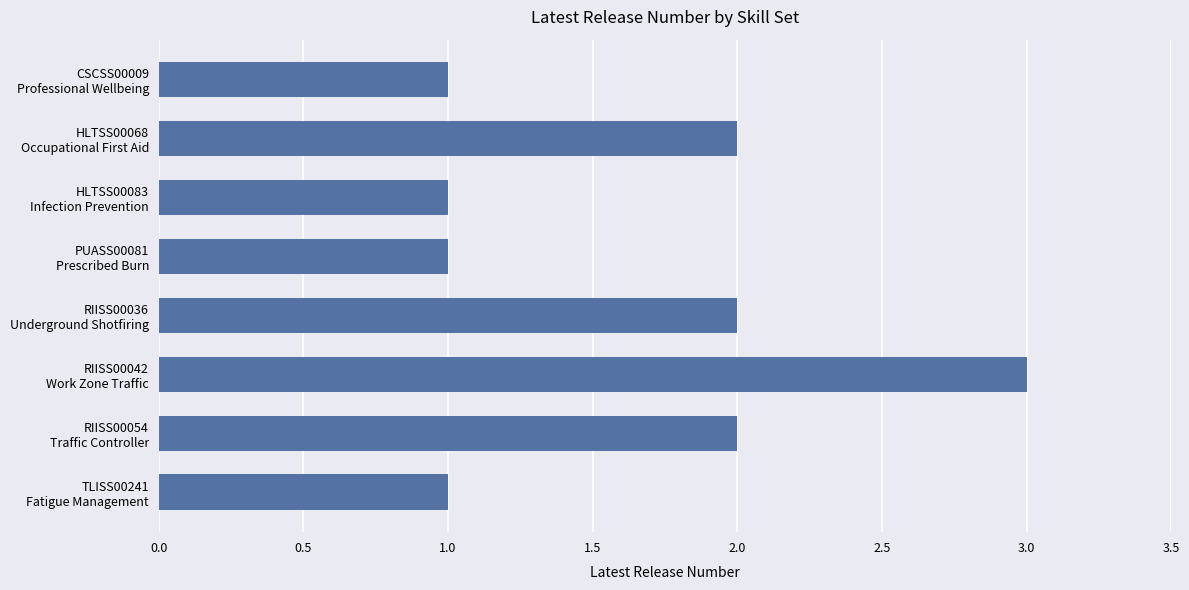

What is the minimum value shown in the chart?

1